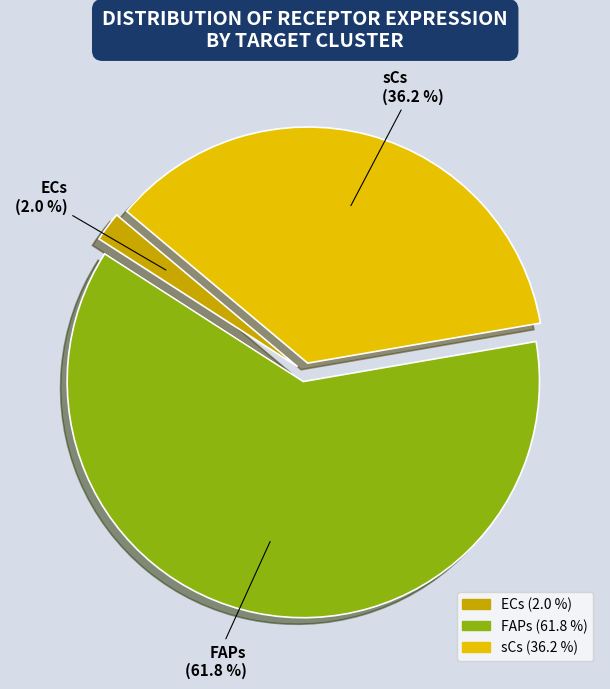

Is there a majority slice in this chart?

Yes